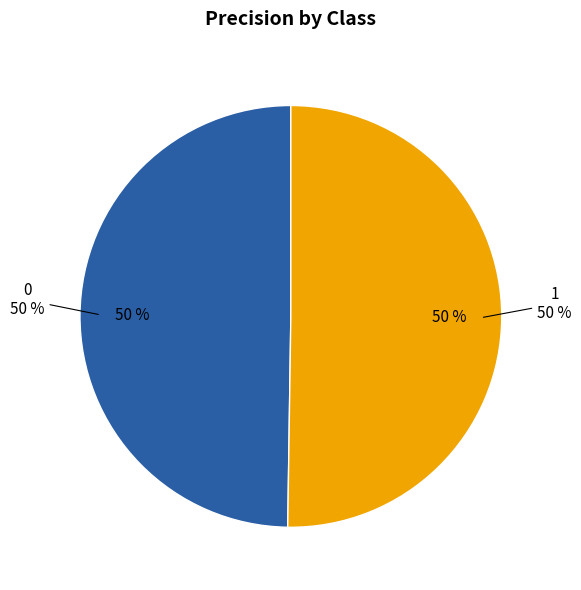

Combined, do 1 and 0 account for over 50%?

Yes